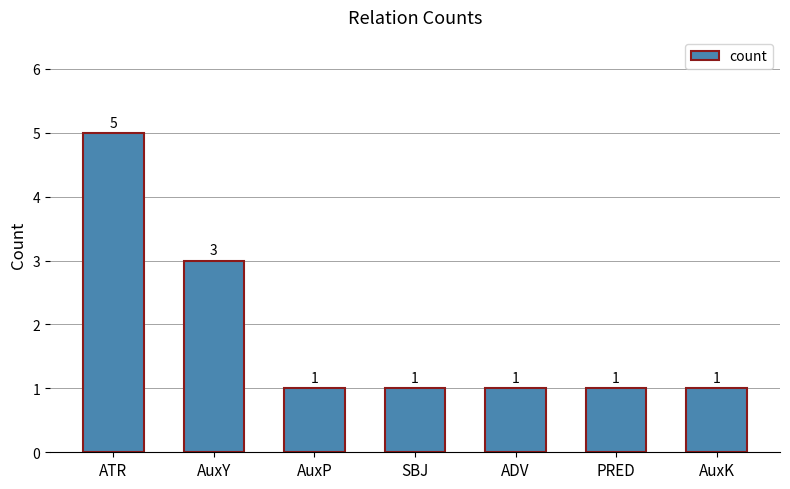

The value at AuxP is 1. True or false?

True